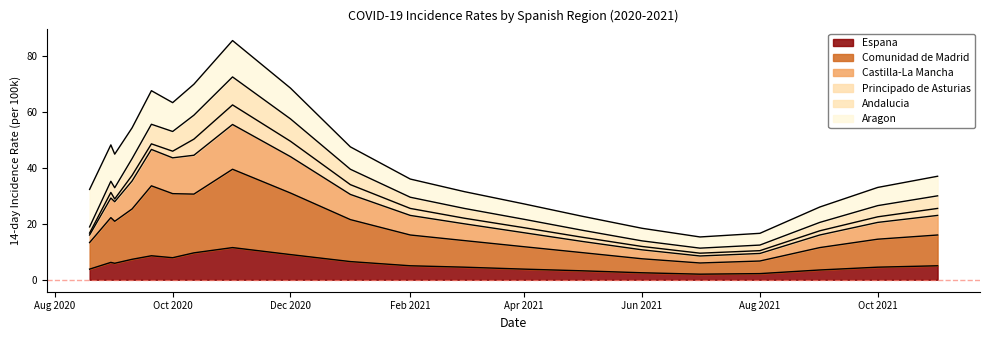

At which category is the sum across all series the highest?

01/11/2020